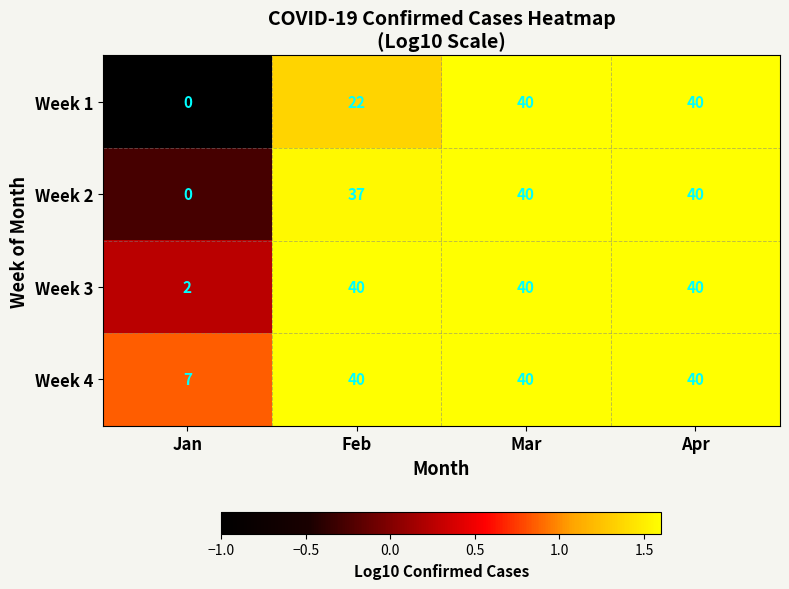

At which label is Week 2 closest to 20?

Feb